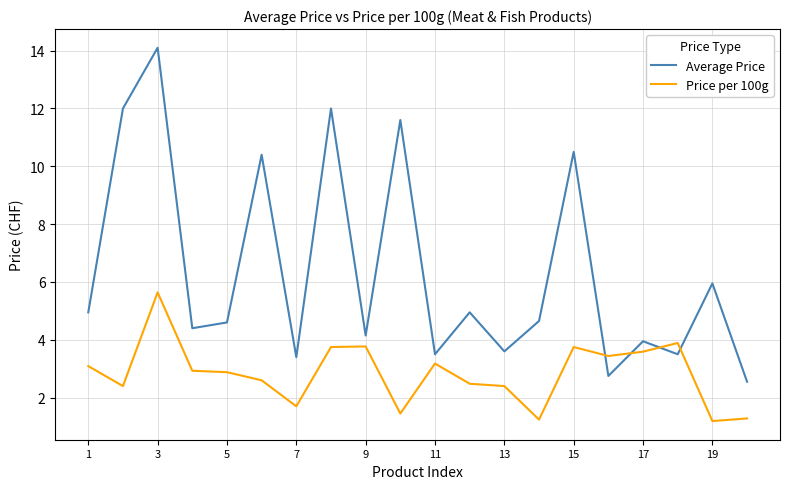

At how many categories does at least one series exceed 10?

6